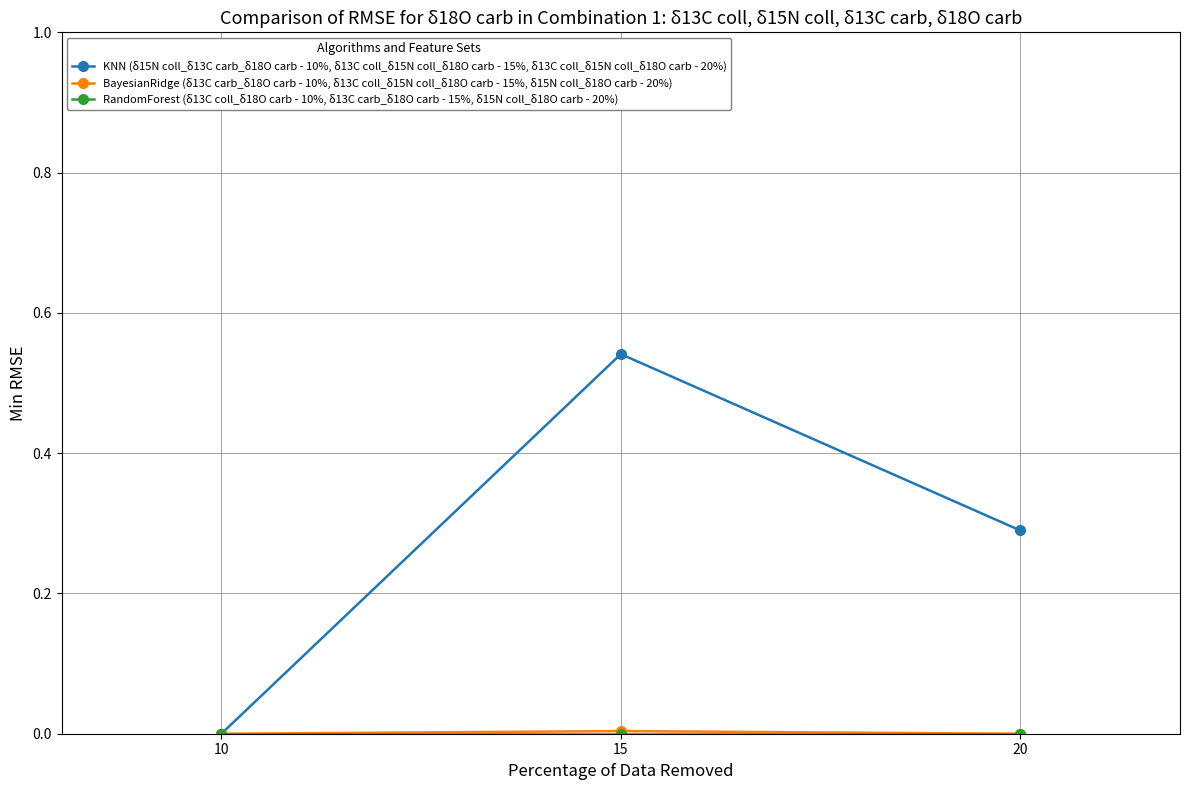

Count the KNN (δ15N coll_δ13C carb_δ18O carb - 10%, δ13C coll_δ15N coll_δ18O carb - 15%, δ13C coll_δ15N coll_δ18O carb - 20%) values in the range 0 to 1.

3